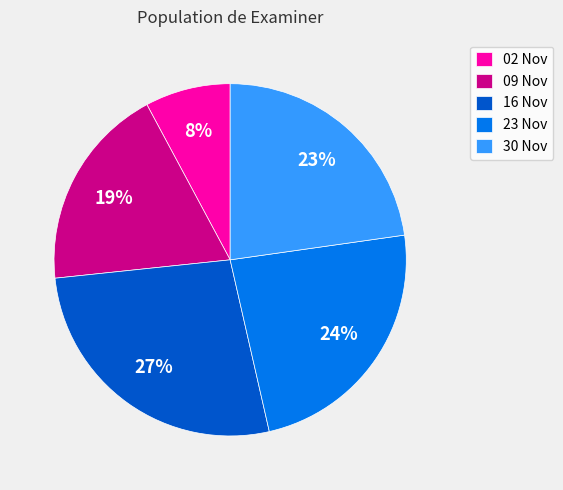

Which slice is the smallest?

02 Nov